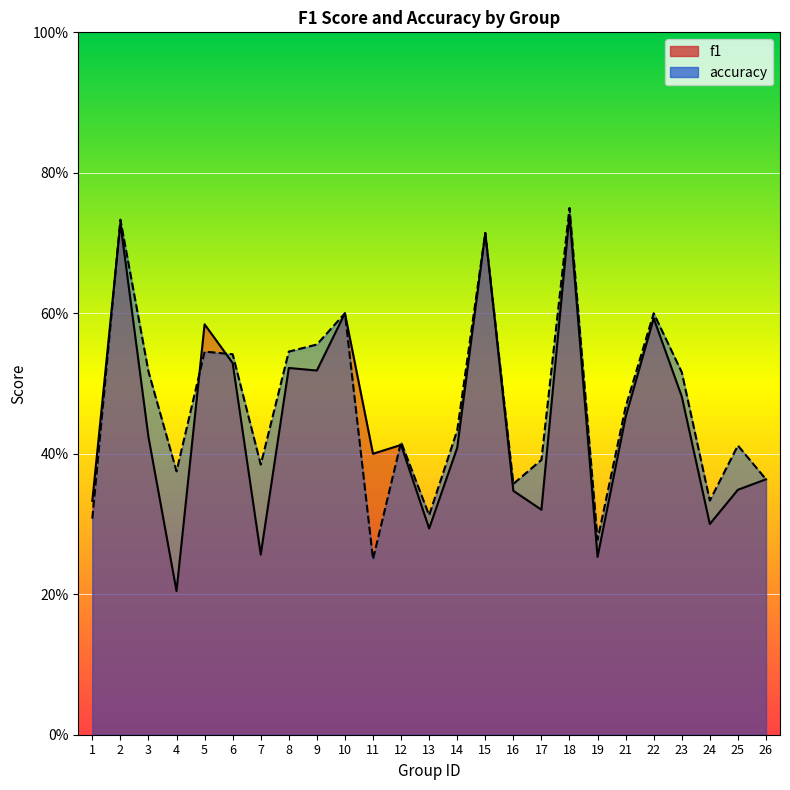

What is the value of the f1 point at the 17th from the left?

0.3